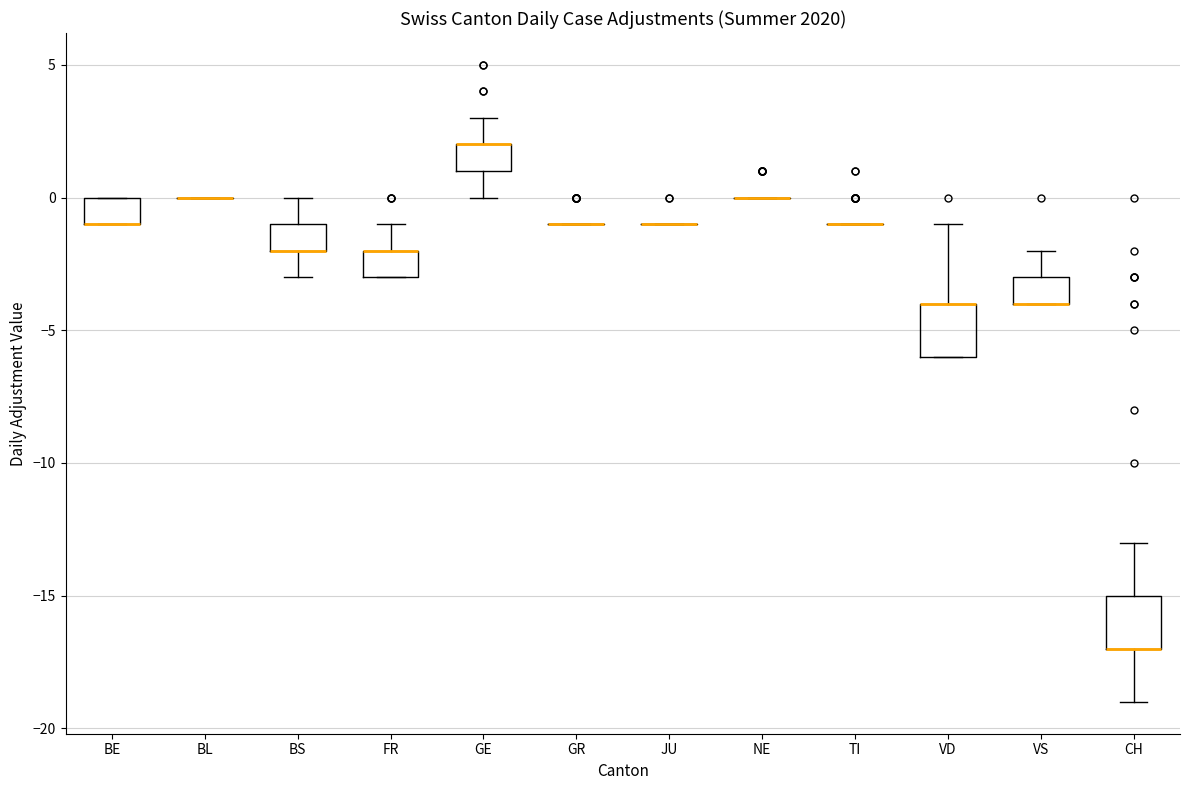

Reading left to right, read every box against the y-axis: the position of its median line, the range the box covers, and the ends of its whiskers. The values are not printed on the chart, so give them approximately, as read against the axis.

BE: median -1 (drawn on the box's lower edge), box -1 to 0, whiskers -1 to 0
BL: box collapsed to a line at 0, whiskers 0 to 0
BS: median -2 (drawn on the box's lower edge), box -2 to -1, whiskers -3 to 0
FR: median -2 (drawn on the box's upper edge), box -3 to -2, whiskers -3 to -1
GE: median 2 (drawn on the box's upper edge), box 1 to 2, whiskers 0 to 3
GR: box collapsed to a line at -1, whiskers -1 to -1
JU: box collapsed to a line at -1, whiskers -1 to -1
NE: box collapsed to a line at 0, whiskers 0 to 0
TI: box collapsed to a line at -1, whiskers -1 to -1
VD: median -4 (drawn on the box's upper edge), box -6 to -4, whiskers -6 to -1
VS: median -4 (drawn on the box's lower edge), box -4 to -3, whiskers -4 to -2
CH: median -17 (drawn on the box's lower edge), box -17 to -15, whiskers -19 to -13